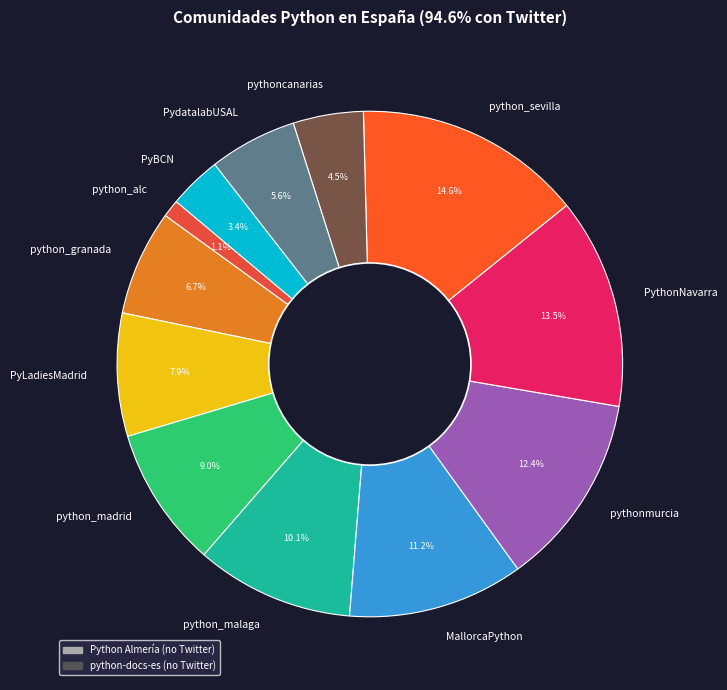

True or false: python_madrid accounts for 9% of the total.

True